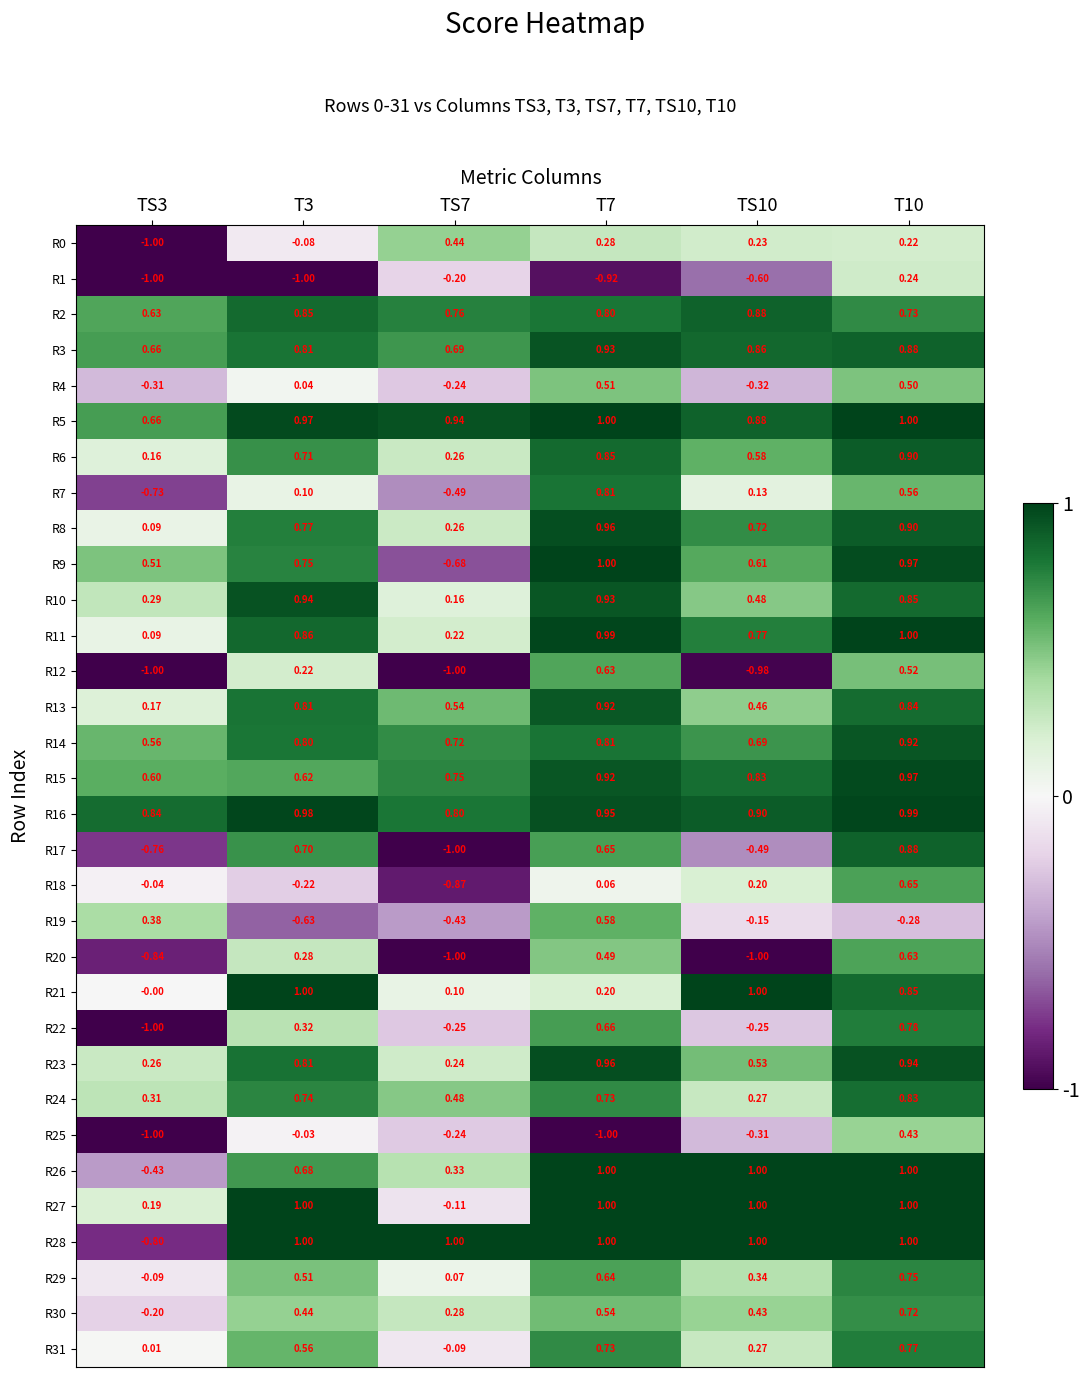

Is the value of R7 at TS3 greater than the value of R12 at TS3?

Yes